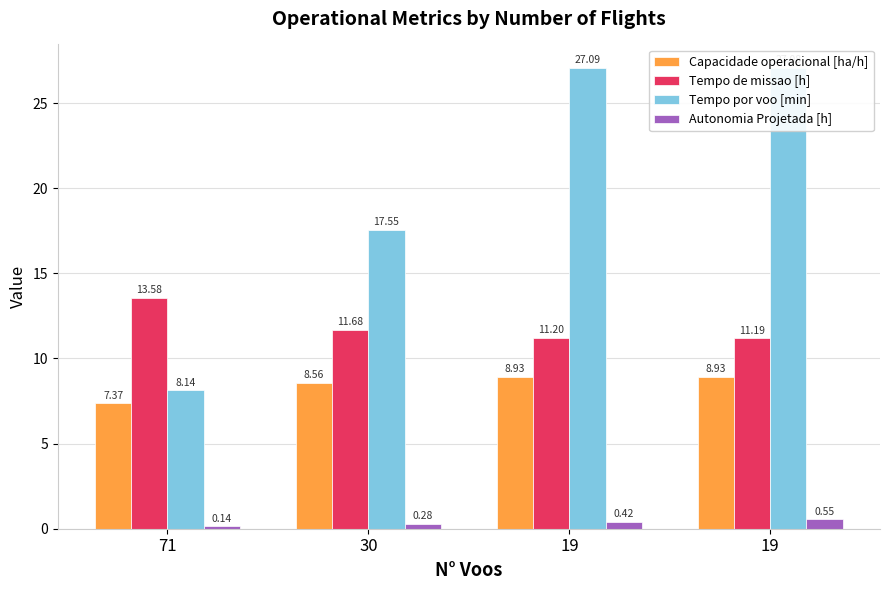

What is the difference between the Tempo por voo [min] values at 19 and 71?

18.9